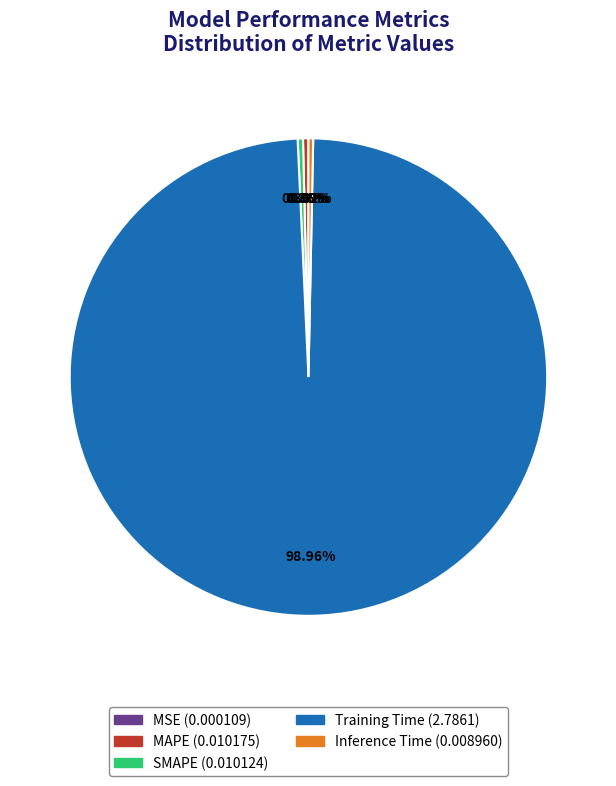

To the nearest percent, what portion does Training Time represent?

99%